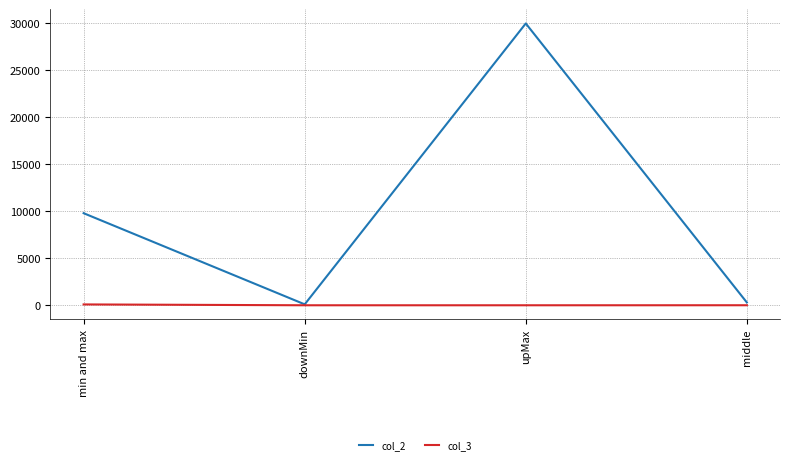

Which series has the largest total across all categories?

col_2